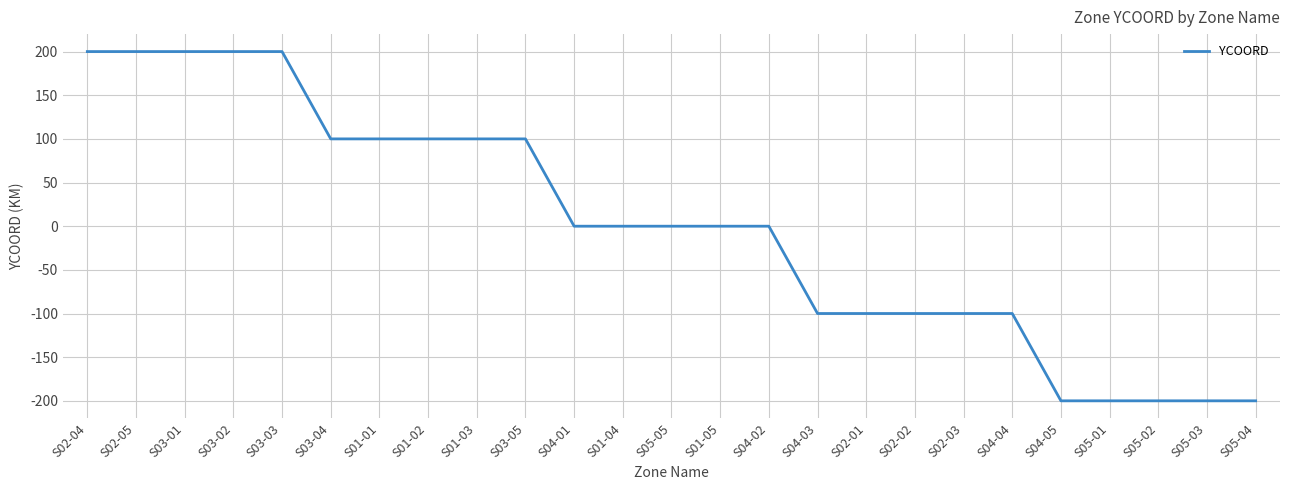

Reading right to left, transcribe all the data shown in this chart.

-200	-200	-200	-200	-200	-100	-100	-100	-100	-100	0	0	0	0	0	100	100	100	100	100	200	200	200	200	200